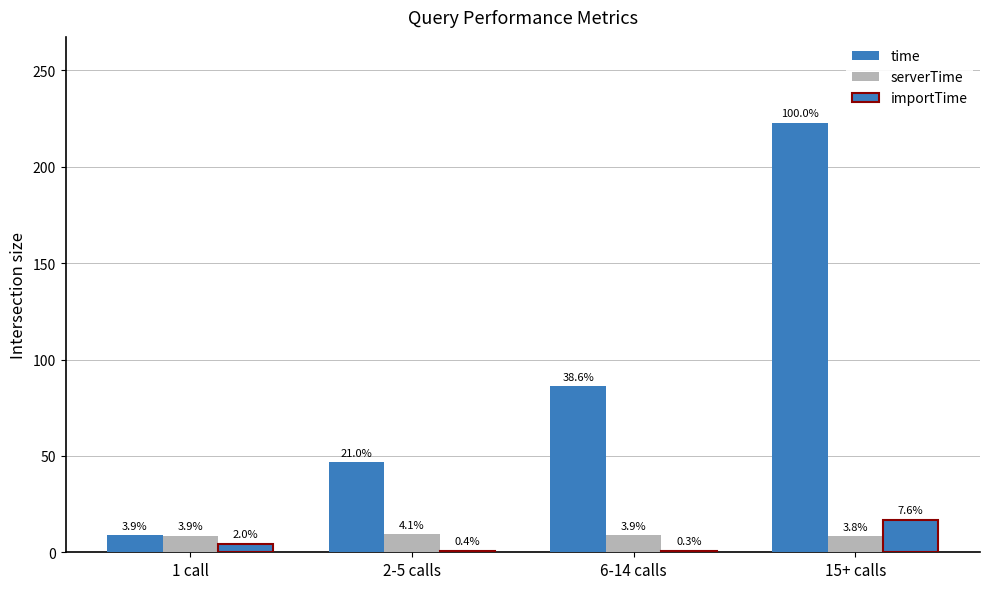

What is the minimum value shown in the chart?

0.8